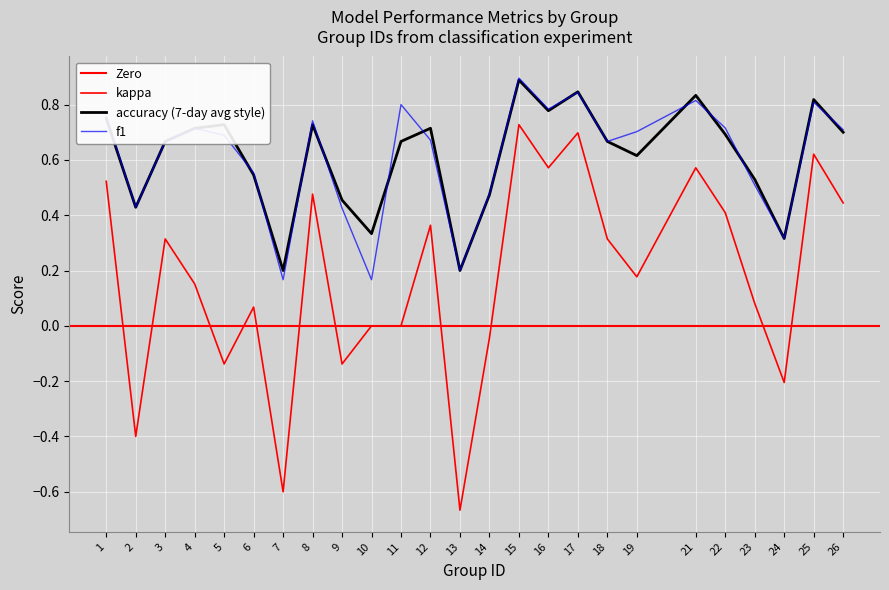

What is the maximum value for accuracy?

0.9